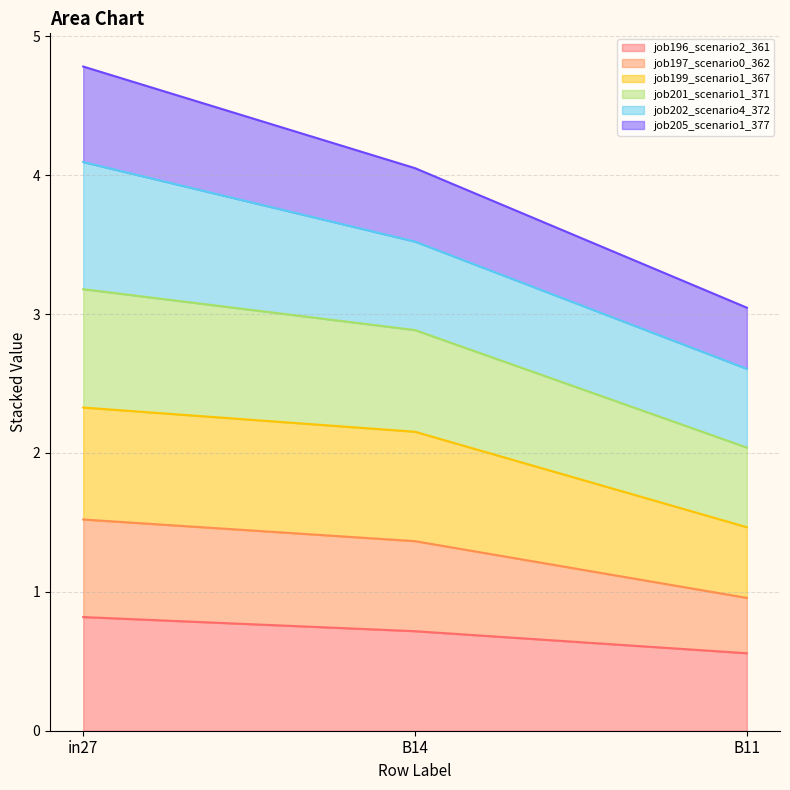

The value of job196_scenario2_361 at B11 is 0.6. True or false?

True